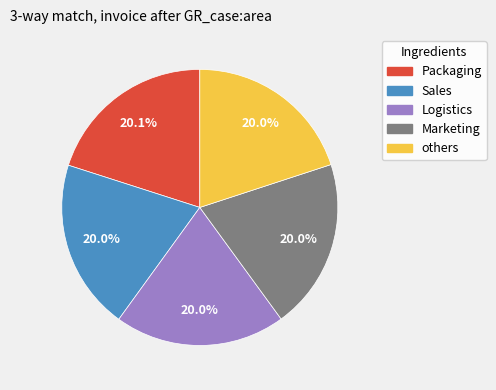

Count the number of slices in the pie.

5